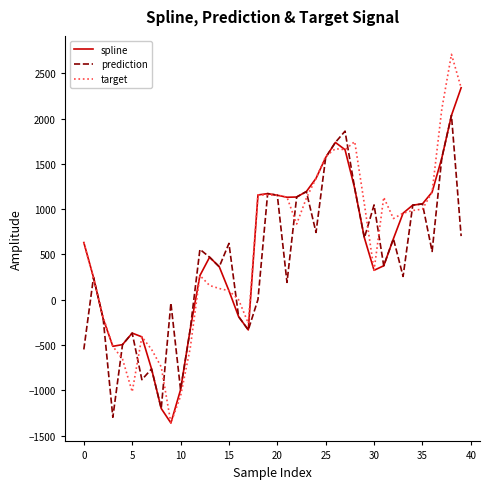

Which series has the largest range (max minus min)?

target